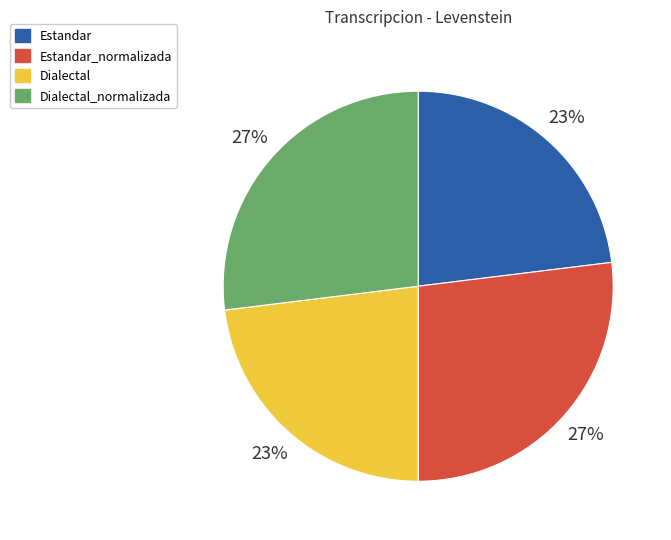

Does any single category account for the majority?

No